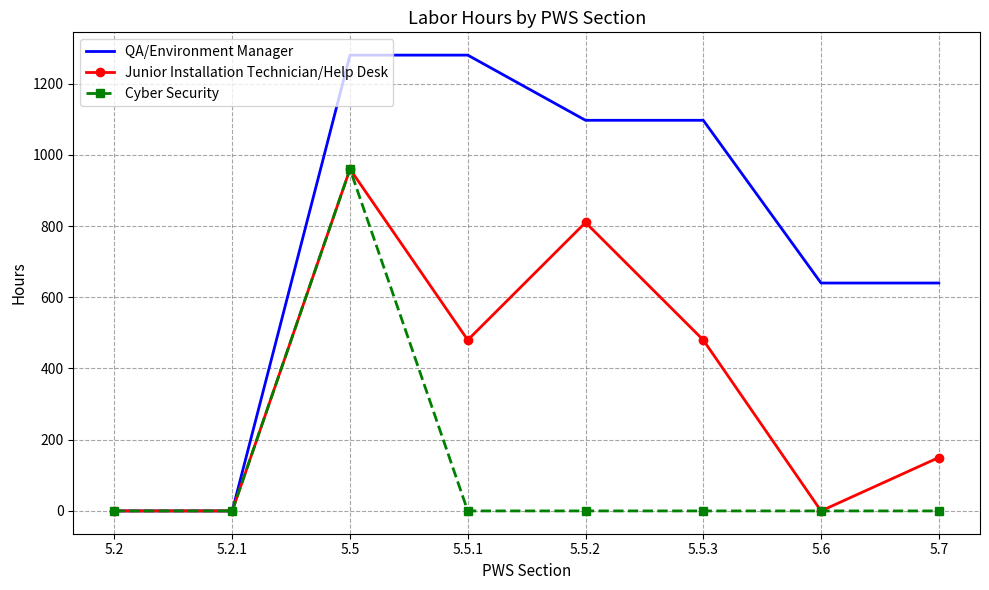

Is it true that QA/Environment Manager equals 745 at 5.5?

False